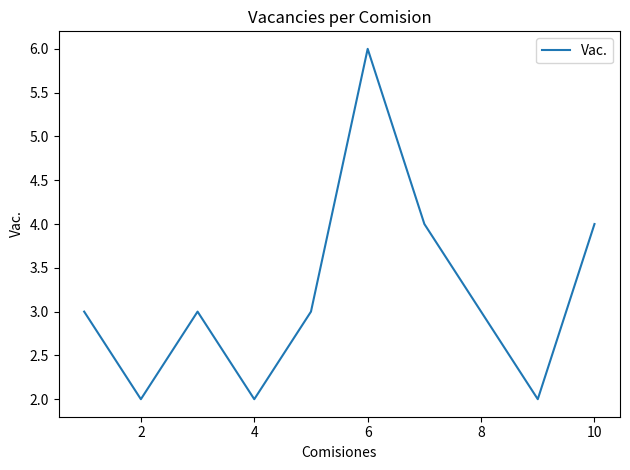

What is the greatest value displayed?

6